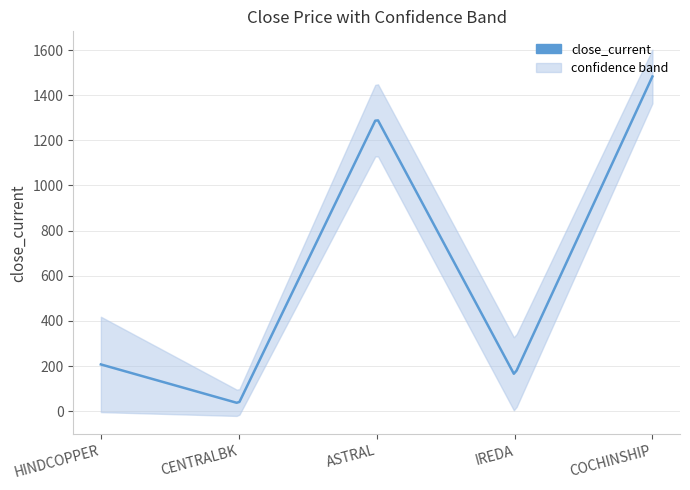

Which has a higher value, IREDA or CENTRALBK?

IREDA